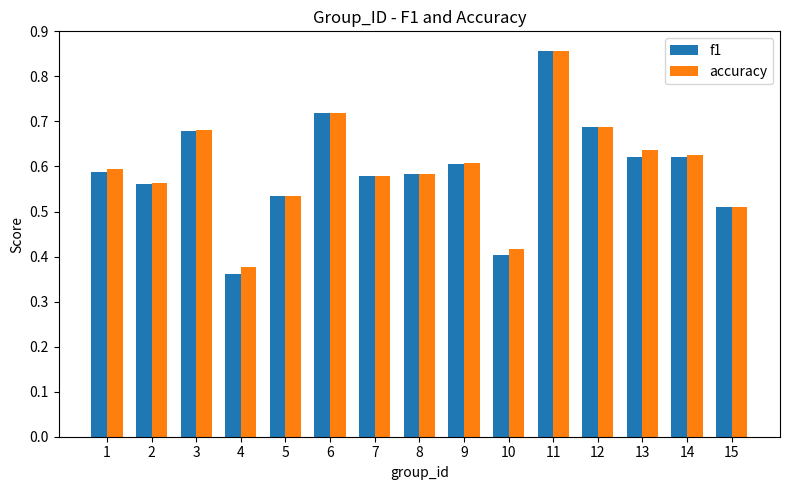

At how many categories does at least one series exceed 0?

15